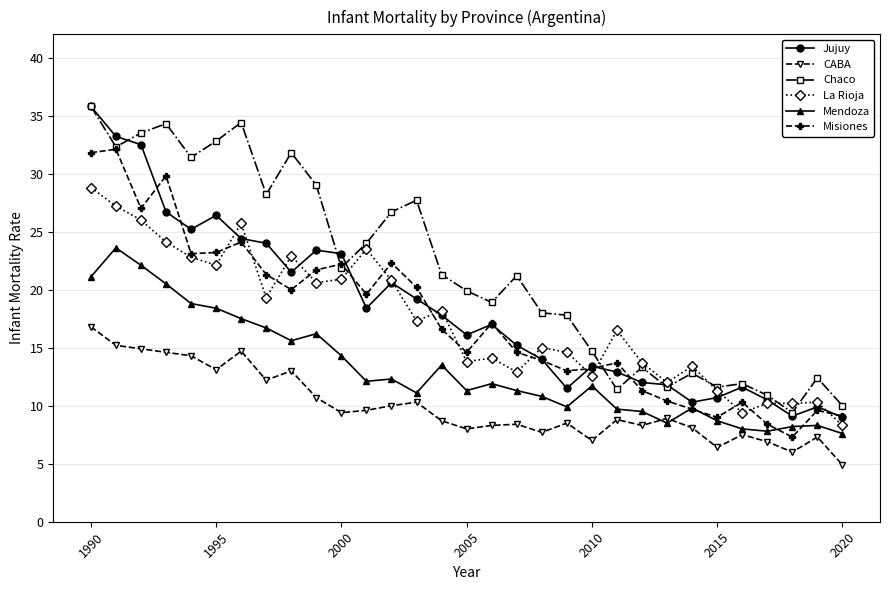

How many lines are shown in the chart?

6